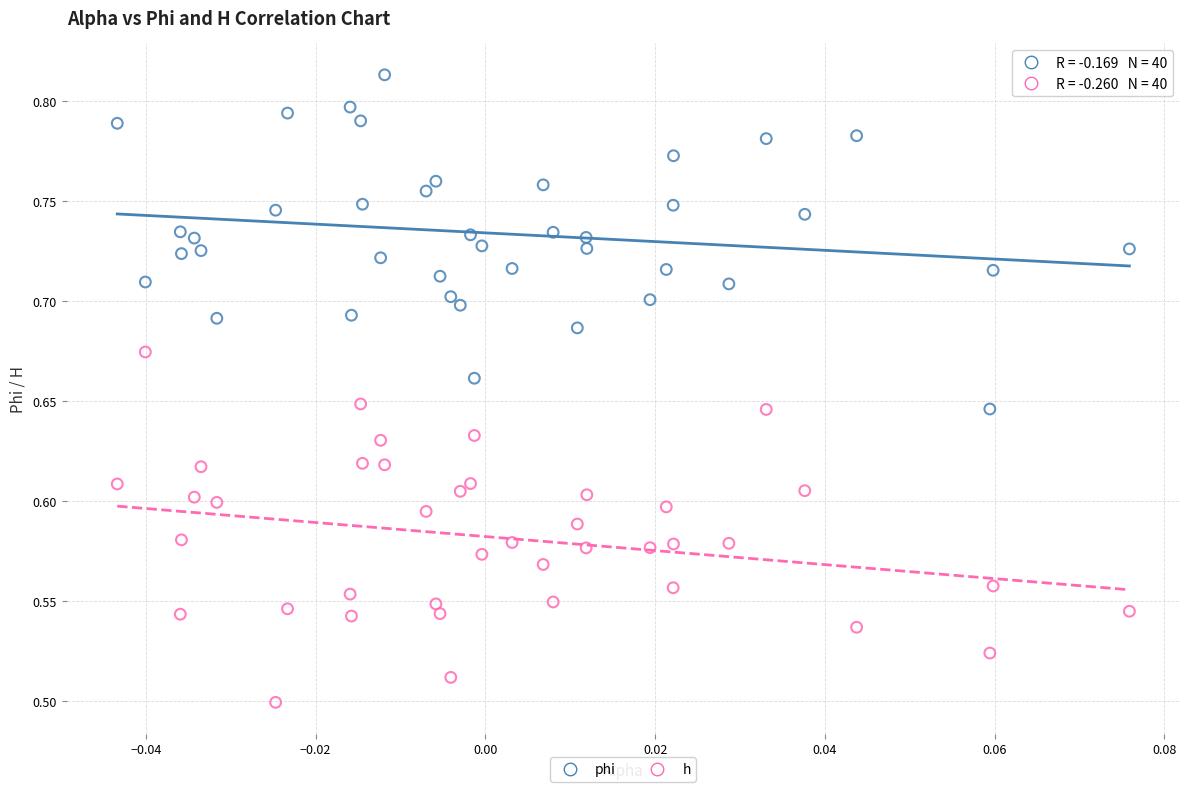

Which series contains the lowest Y value?

h